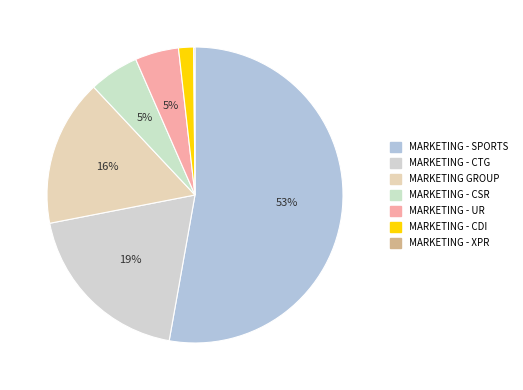

True or false: MARKETING - UR accounts for 5% of the total.

True